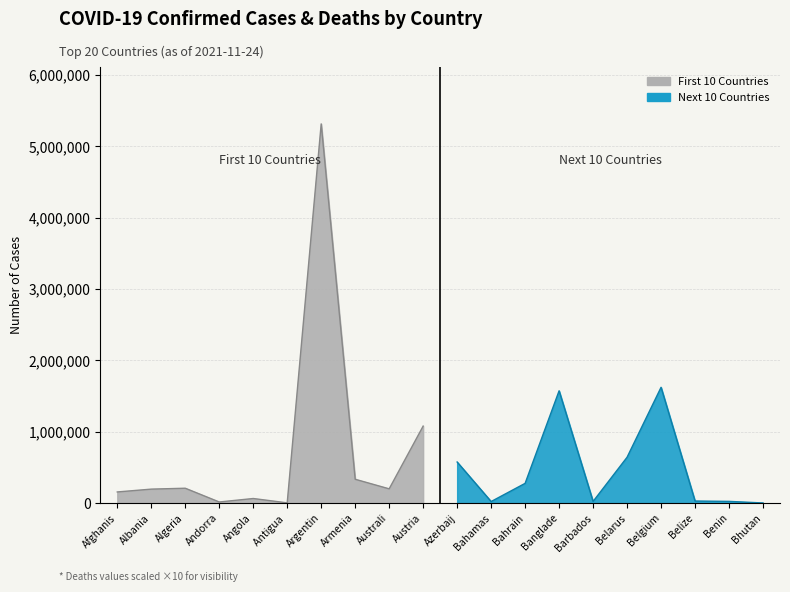

At which label does Deaths first exceed 3049?

Afghanistan